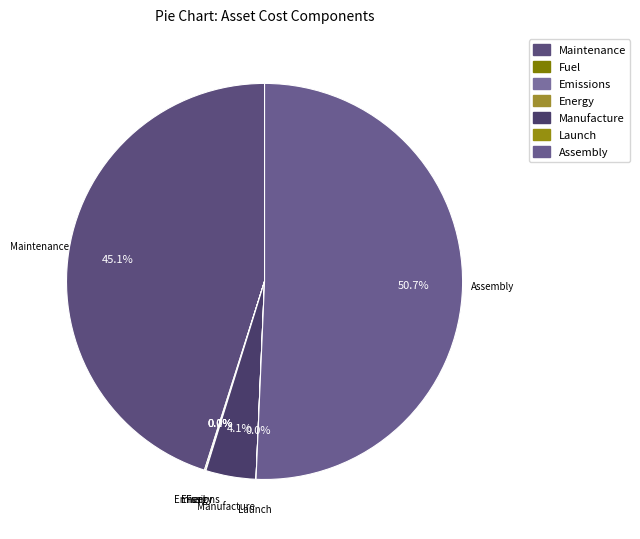

To the nearest percent, what is the average slice percentage?

14%